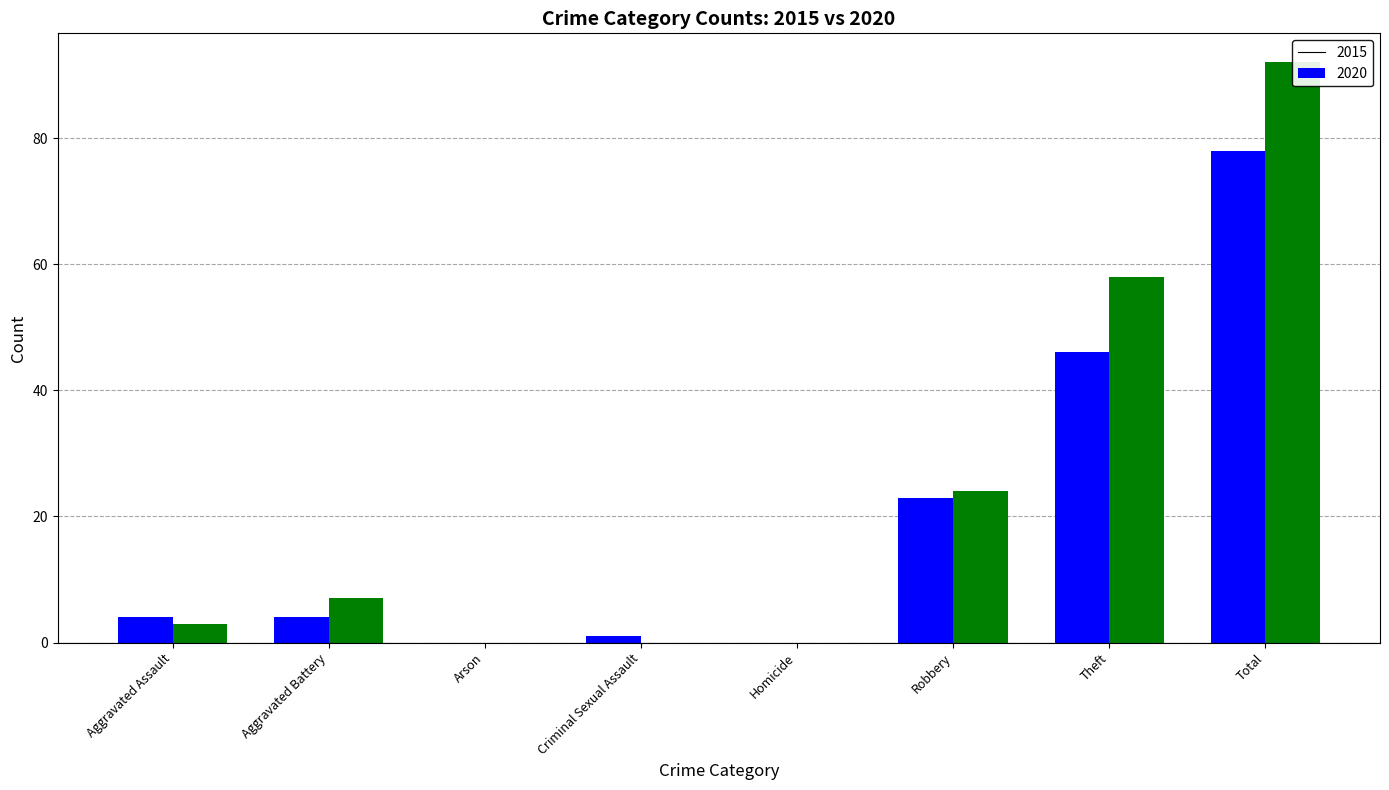

What is the value of the 2015 bar at the 1st from the left?

4